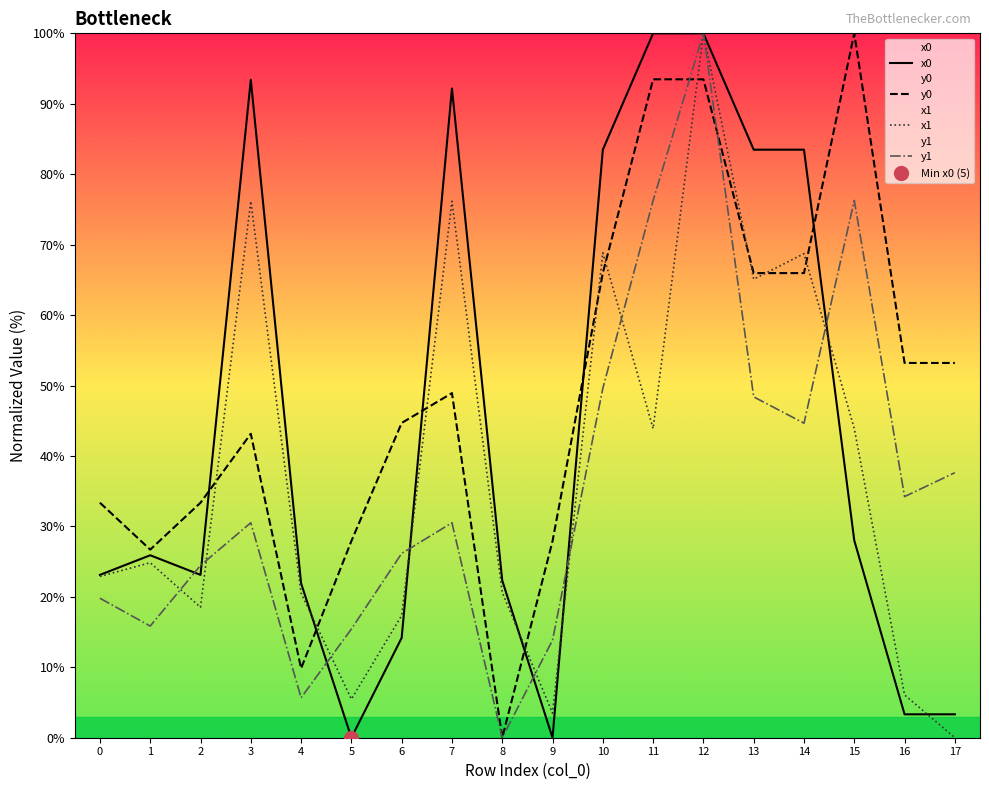

Between 0 and 11, which series saw the biggest shift?

x0